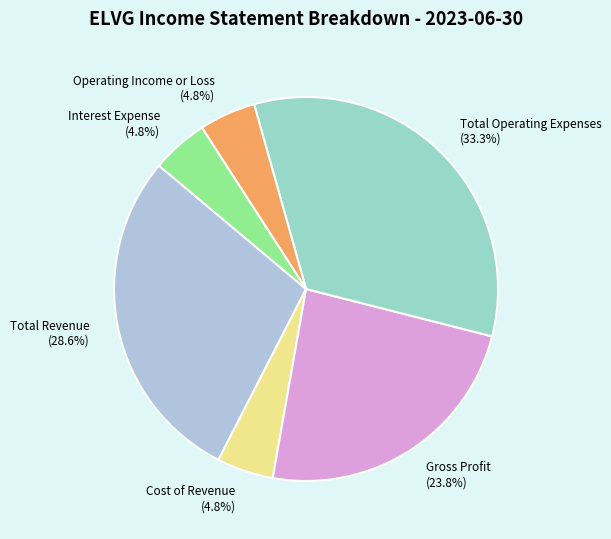

Which category has the biggest portion of the pie?

Total Operating Expenses